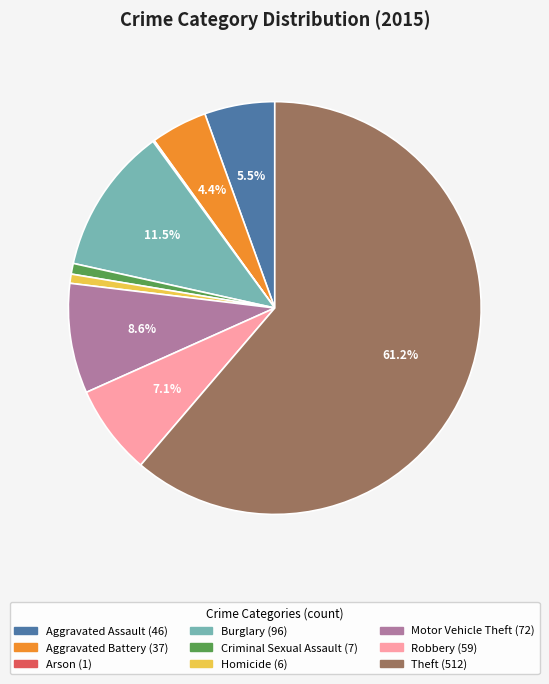

Which has a higher value, Motor Vehicle Theft or Robbery?

Motor Vehicle Theft